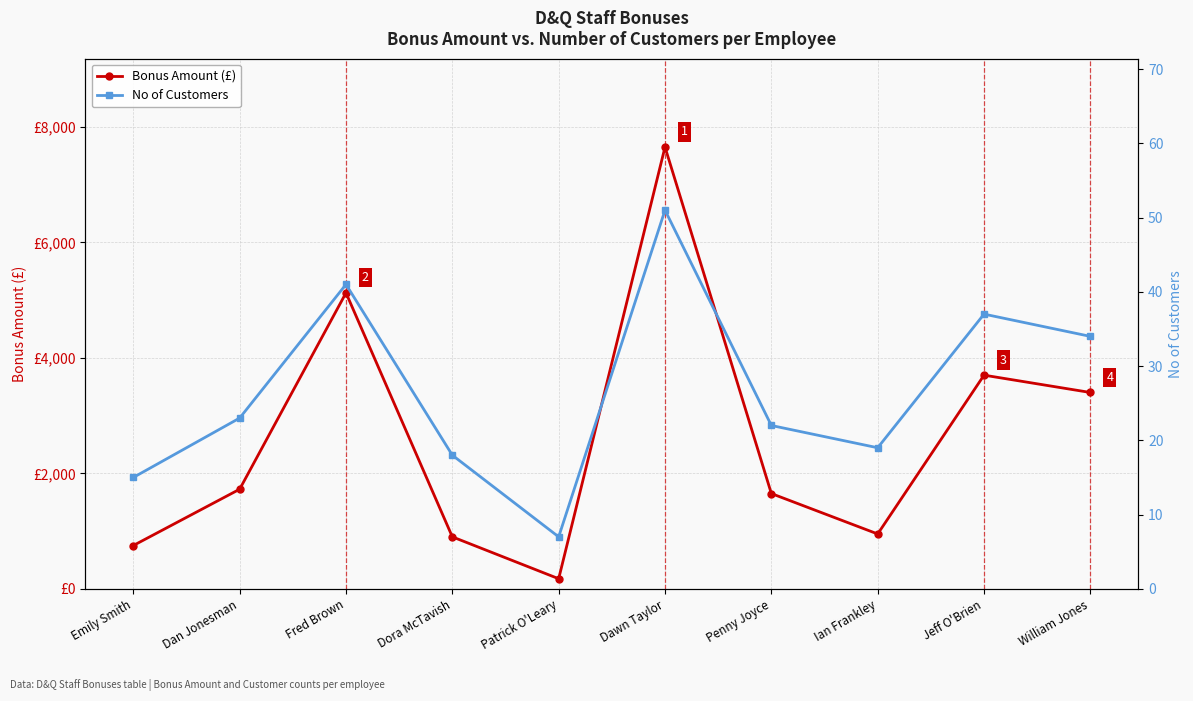

What is the label of the 2nd point from the left?

Dan Jonesman